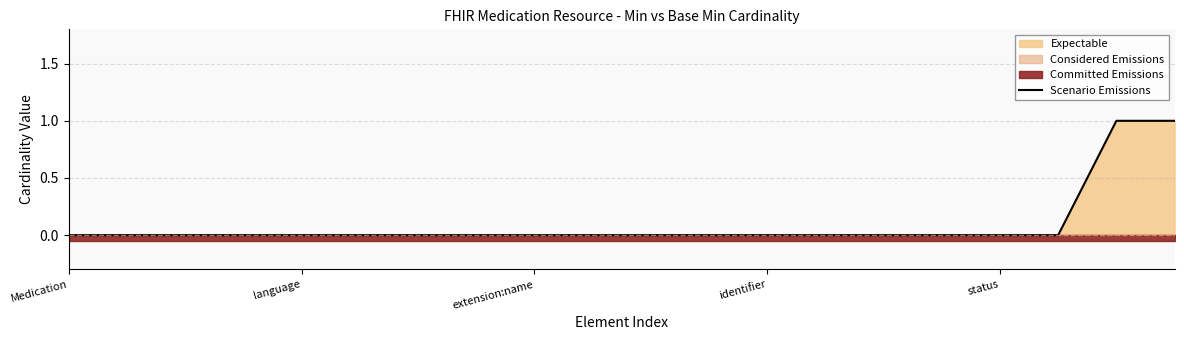

Between extension:name and Medication, which is larger?

extension:name